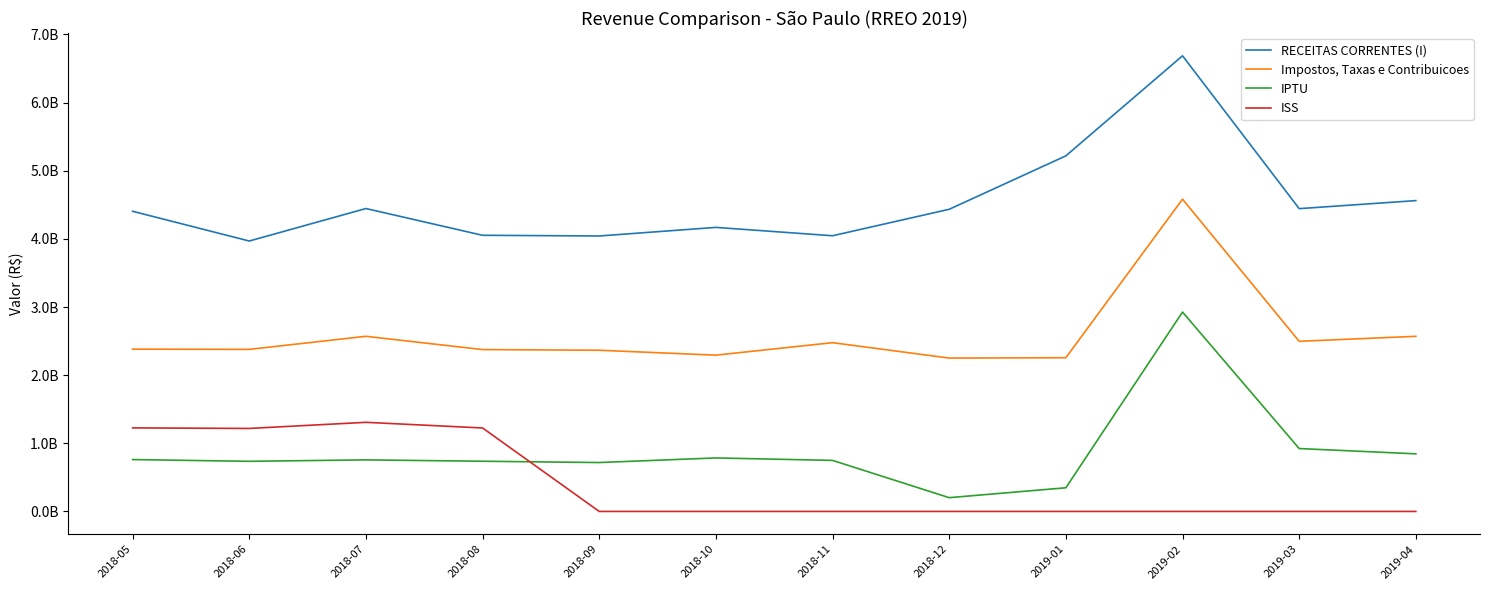

What value does the Impostos, Taxas e Contribuicoes series have at 2018-07?

2570265608.7